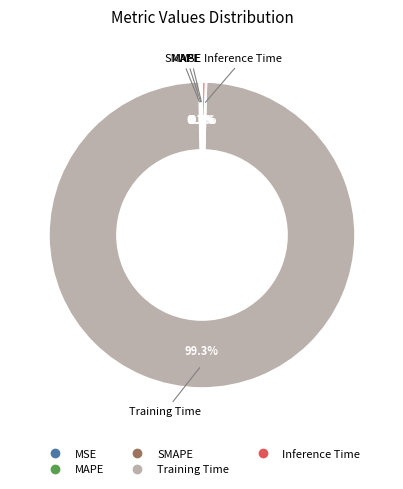

Is there a majority slice in this chart?

Yes